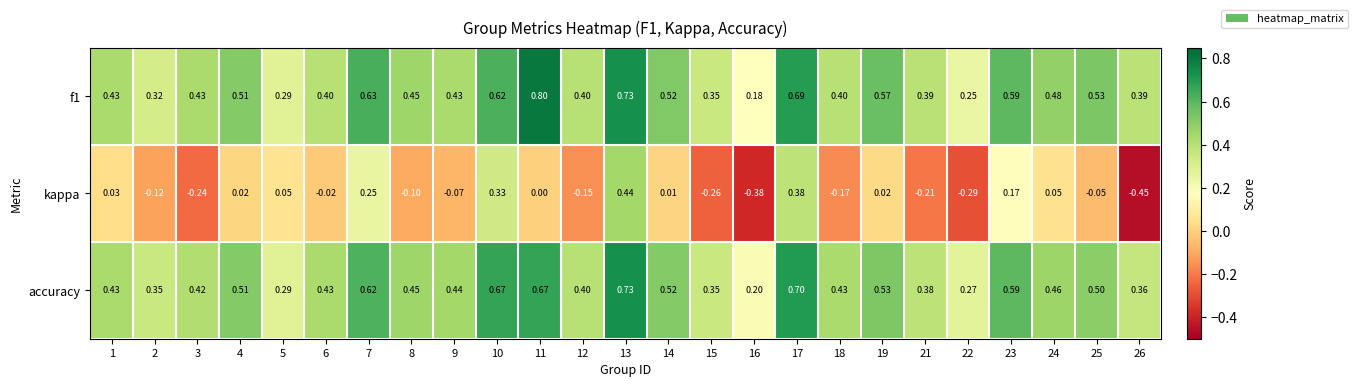

What is the difference between the highest and lowest values at 11?

0.8